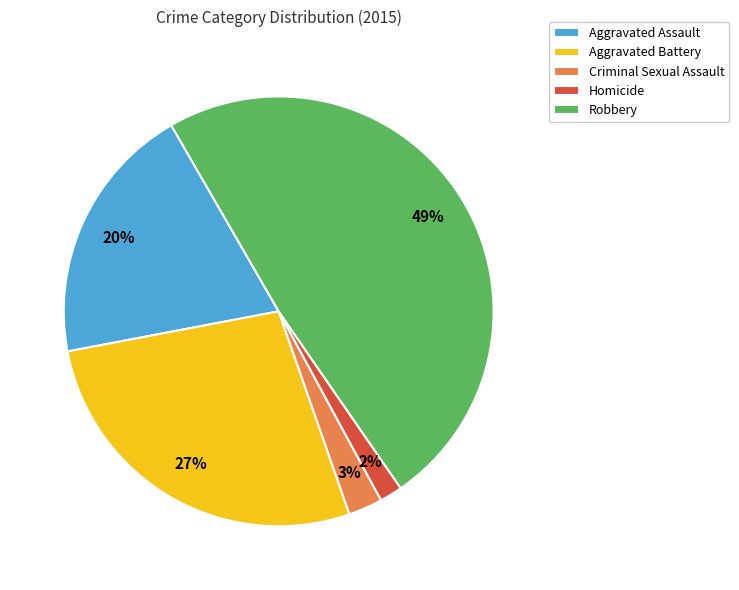

What percentage is the Criminal Sexual Assault slice, to the nearest percent?

3%